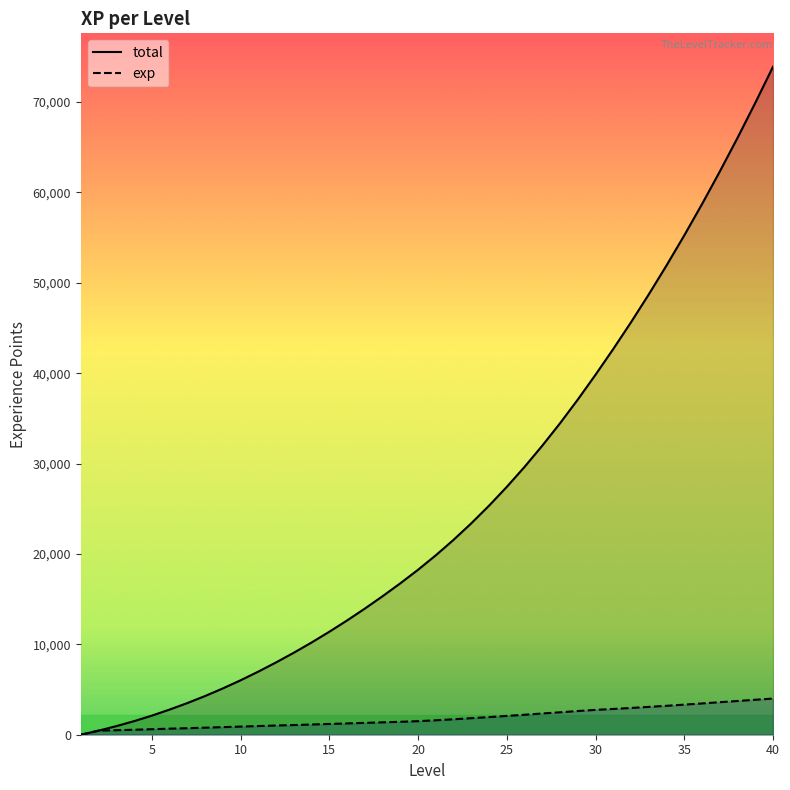

What is the difference between the total values at 6 and 18?

12540